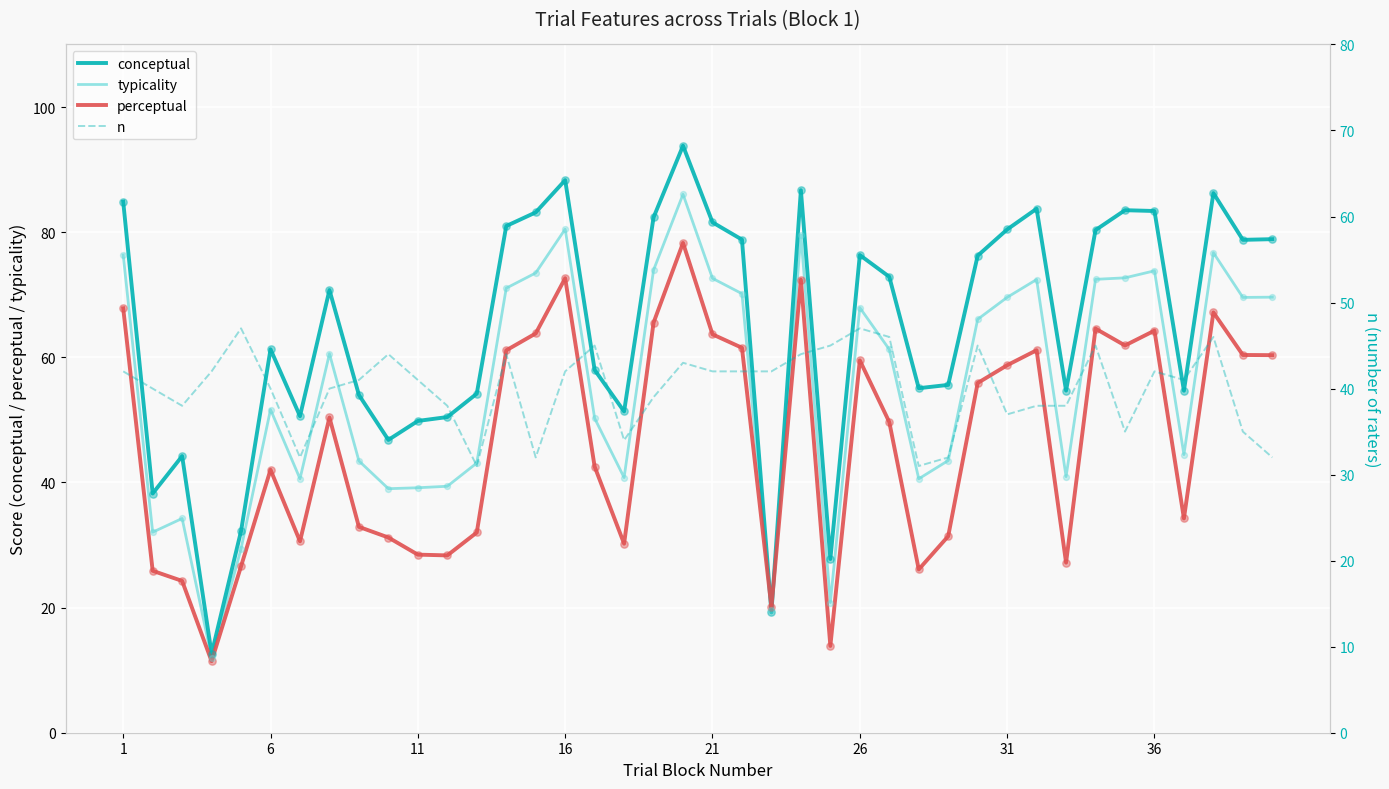

Which series has the largest Y range (max minus min)?

conceptual